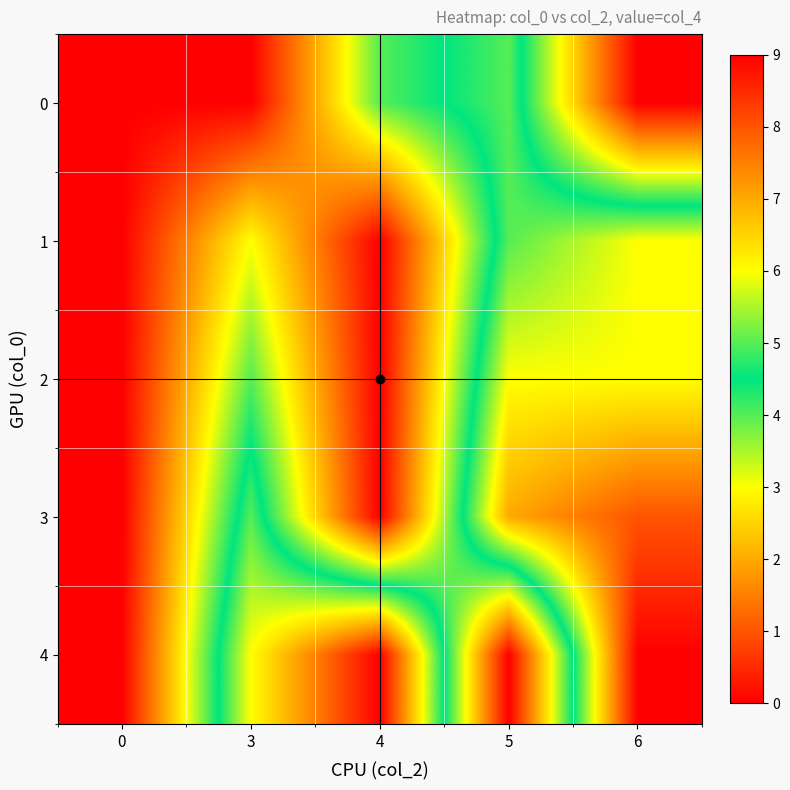

Reading left to right, extract all data points from this chart.

0: 0=0	3=0	4=4	5=5	6=0
1: 0=0	3=3	4=0	5=5	6=6
2: 0=0	3=4	4=0	5=6	6=6
3: 0=0	3=5	4=0	5=7	6=8
4: 0=0	3=6	4=9	5=0	6=9